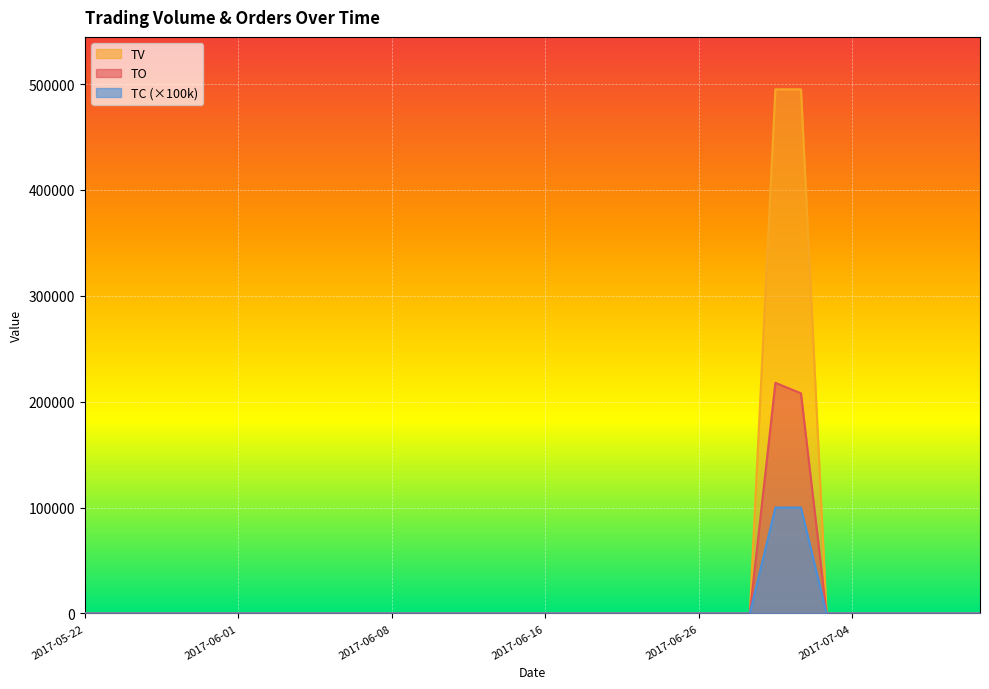

Rank the series by their average value, from highest to lowest.

TV, TO, TC (×100k)